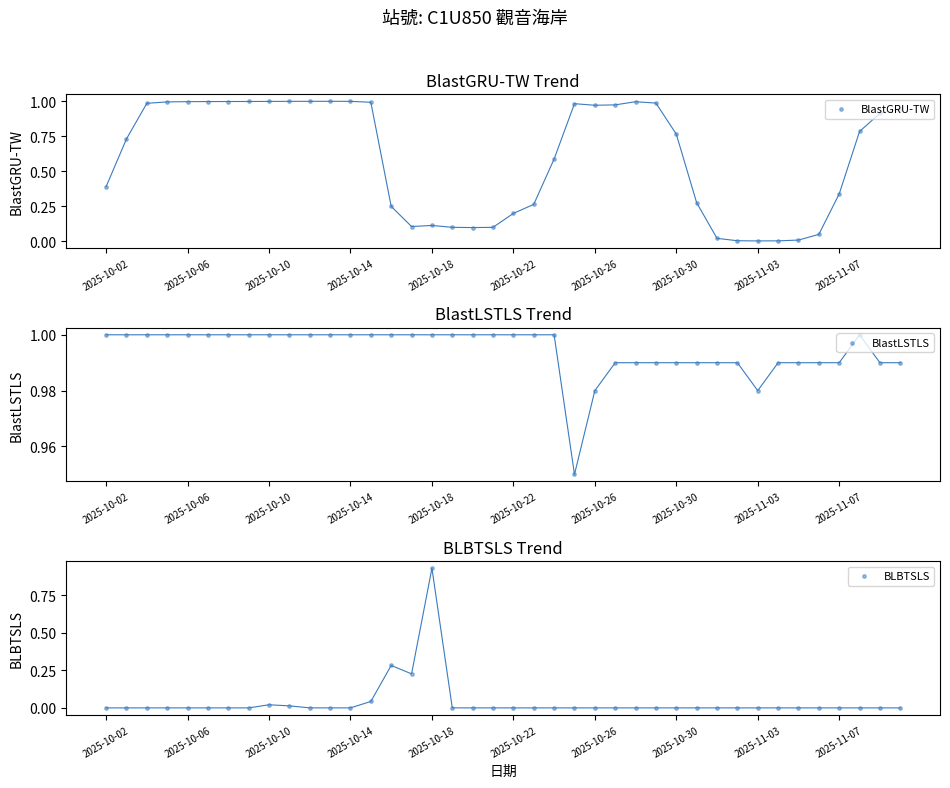

Which series contains the lowest Y value?

BLBTSLS